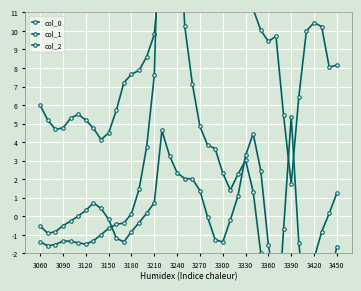

What is the difference between the highest and lowest values at 35?

15.3